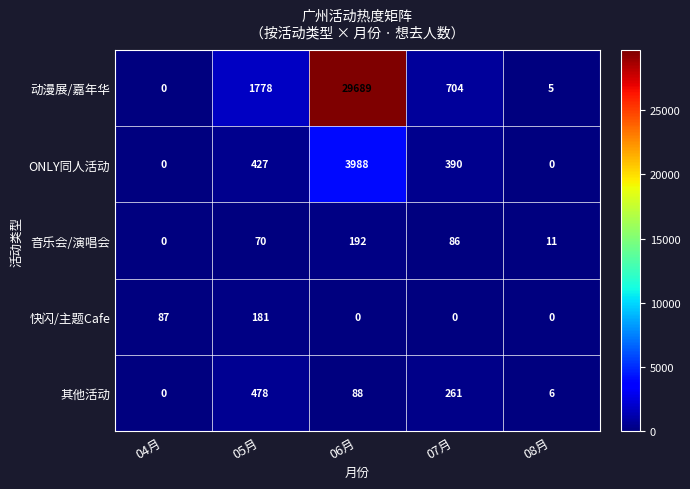

List the series in order of their peak value, highest first.

动漫展/嘉年华, ONLY同人活动, 其他活动, 音乐会/演唱会, 快闪/主题Cafe